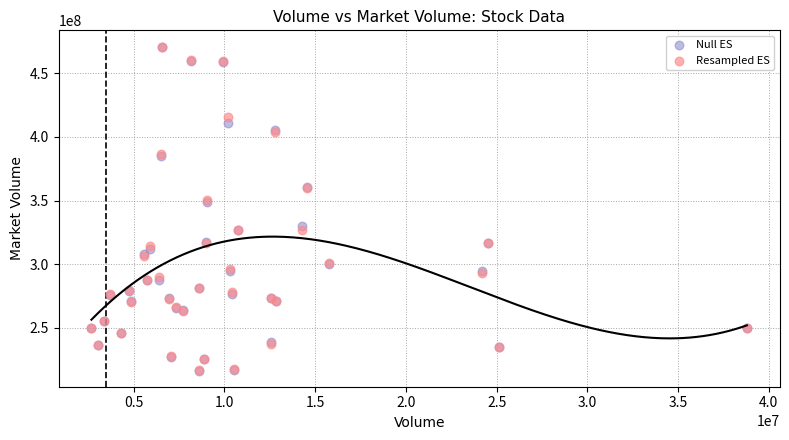

What are all the series names shown in the legend?

Null ES, Resampled ES